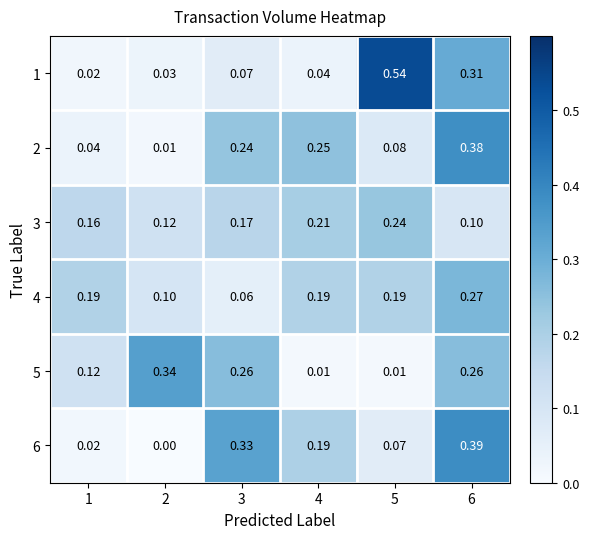

Is the value of 4 at 3 greater than the value of 1 at 1?

Yes